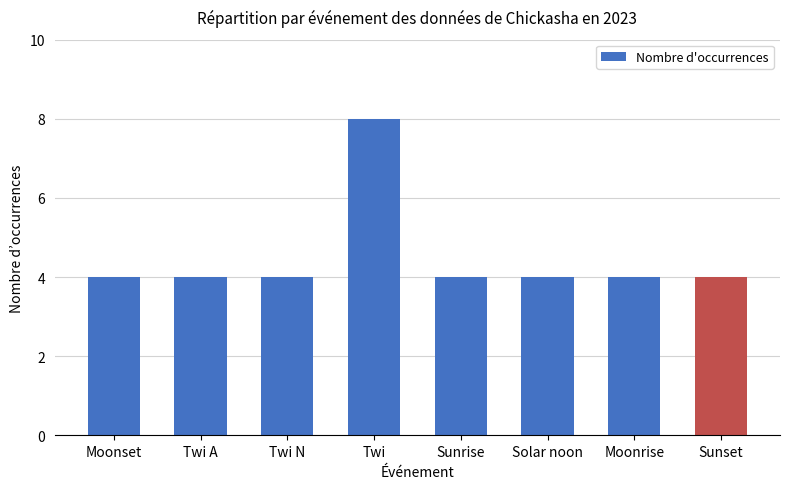

What is the value of the 2nd bar from the left?

4